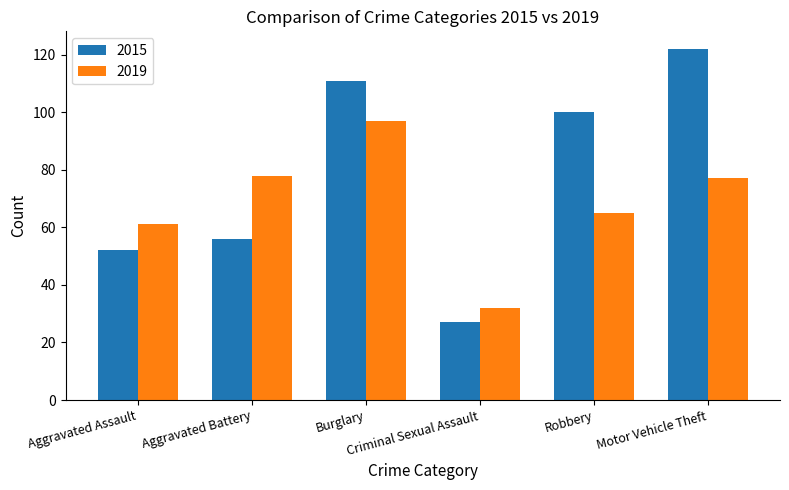

Reading right to left, list all the values displayed in this chart.

2015: Motor Vehicle Theft=122	Robbery=100	Criminal Sexual Assault=27	Burglary=111	Aggravated Battery=56	Aggravated Assault=52
2019: Motor Vehicle Theft=77	Robbery=65	Criminal Sexual Assault=32	Burglary=97	Aggravated Battery=78	Aggravated Assault=61